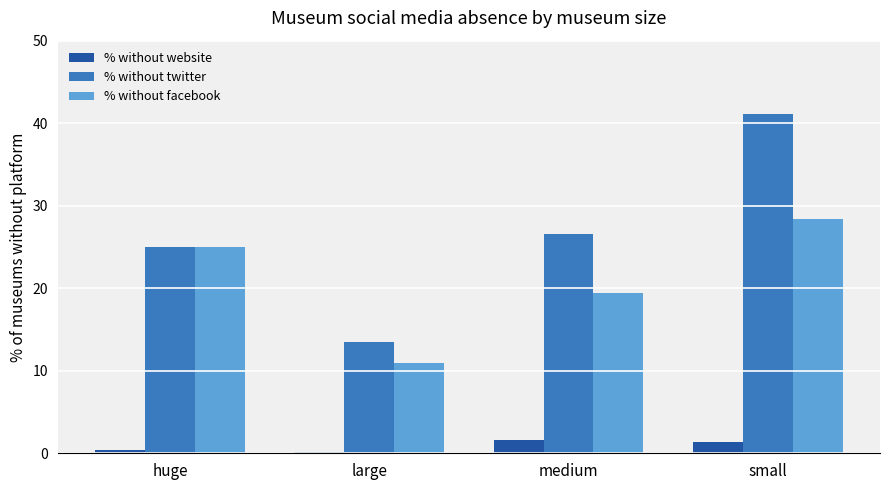

Where is % without facebook nearest to the value 19?

medium